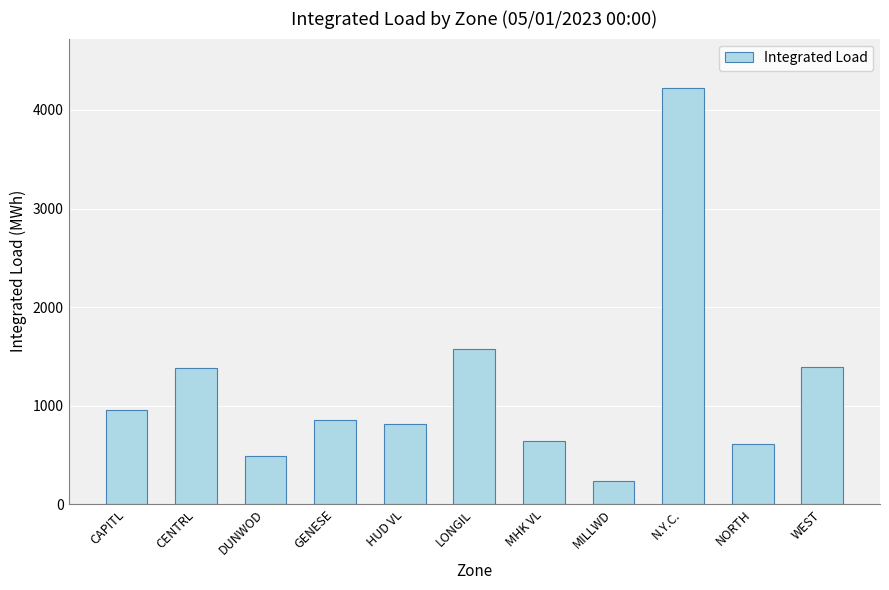

Is it true that the value at MILLWD is 231.3?

True